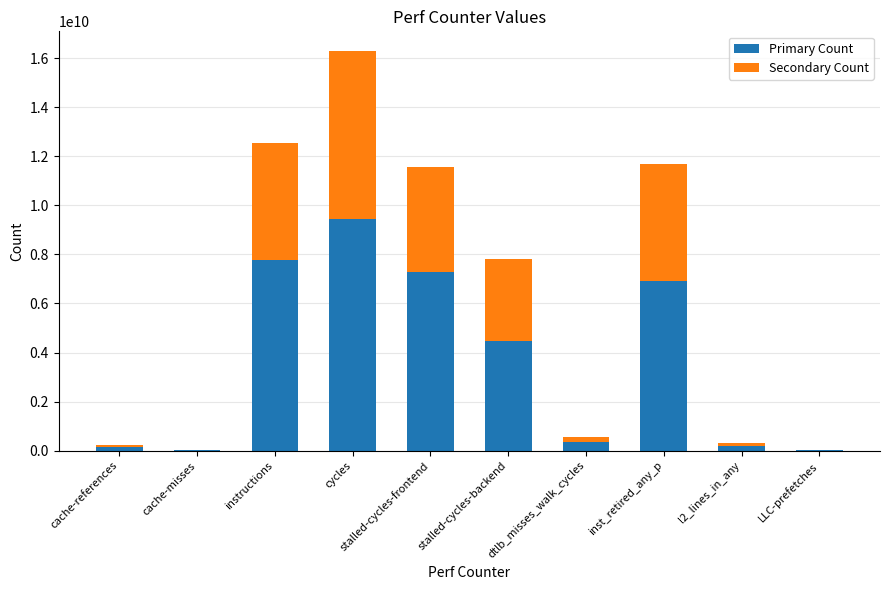

At which category is the sum across all series the highest?

cycles